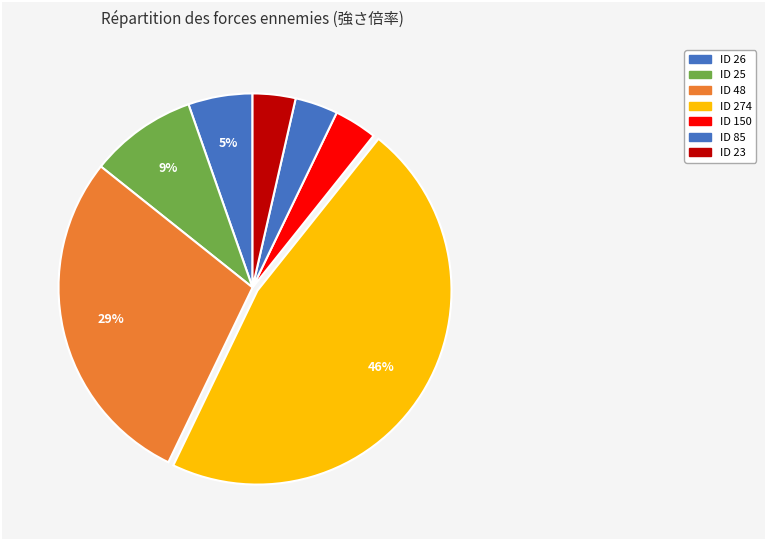

Count the number of slices in the pie.

7